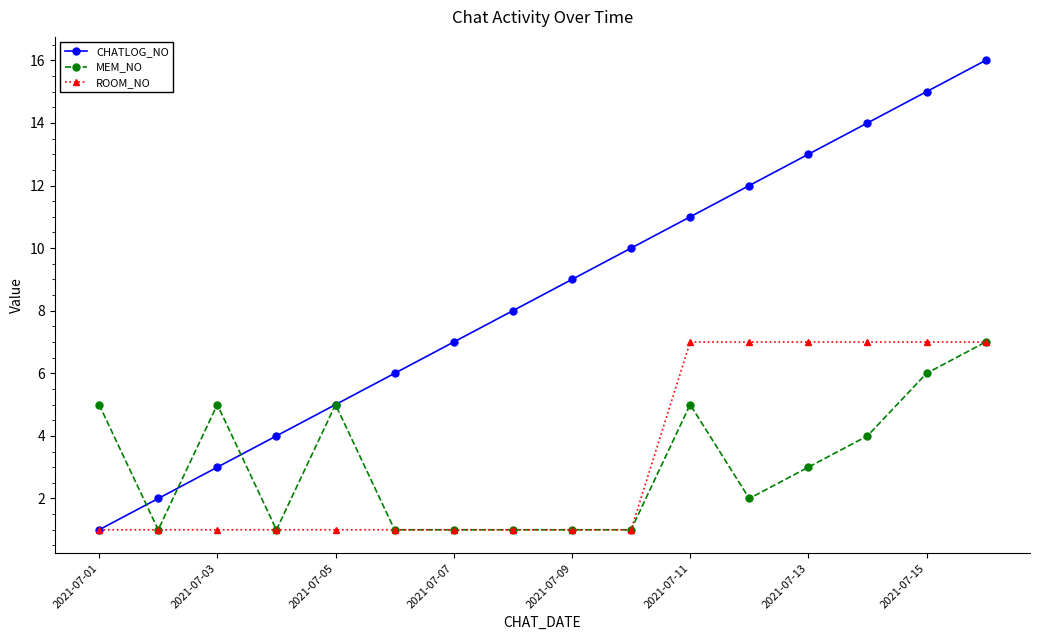

Which series has the largest total across all categories?

CHATLOG_NO